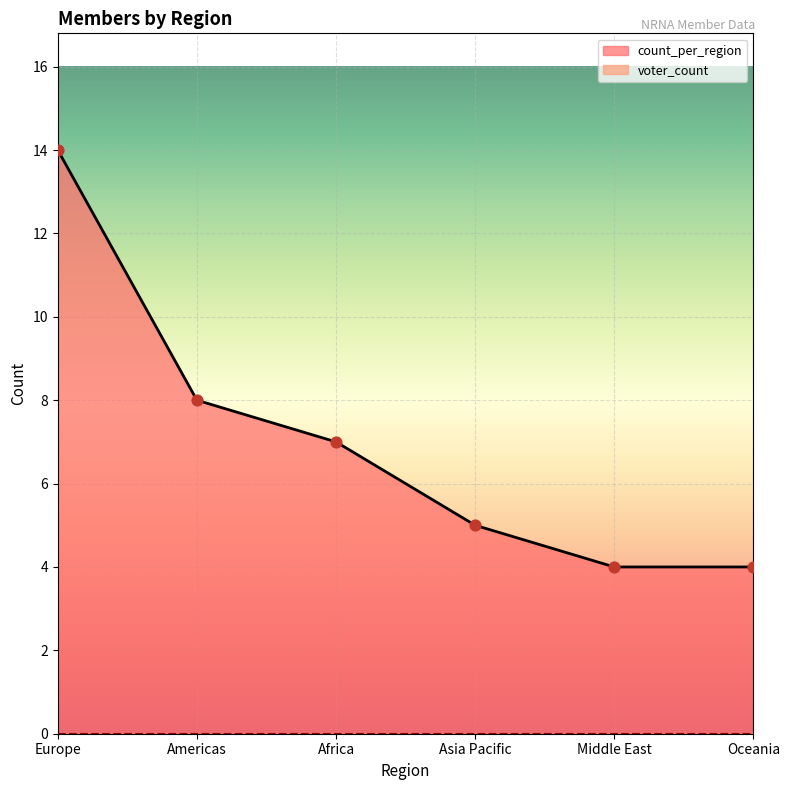

What is the ratio of the value at Oceania to the value at Americas?

0.5